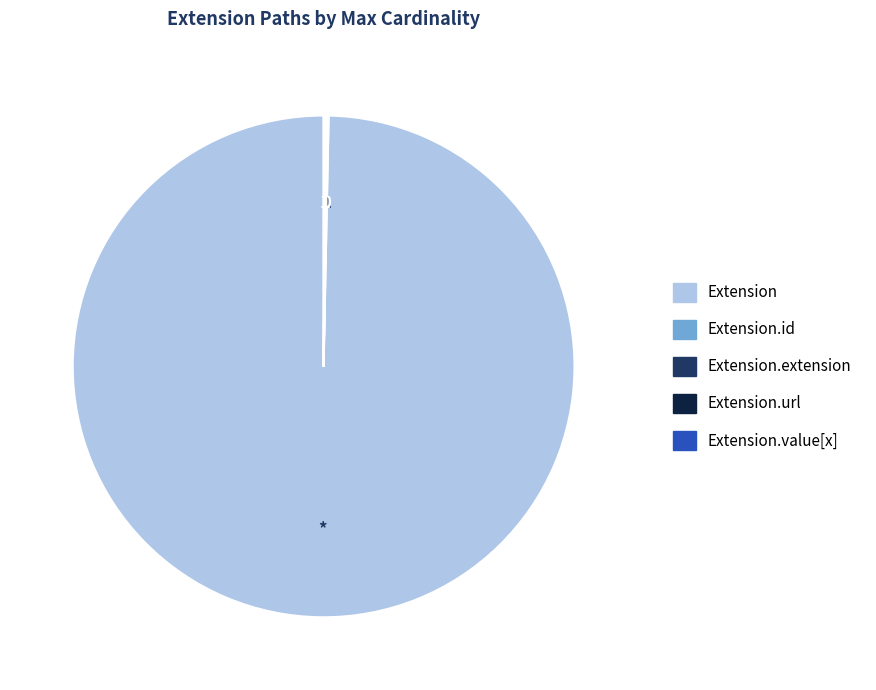

Is there any slice that represents more than half of the pie?

Yes